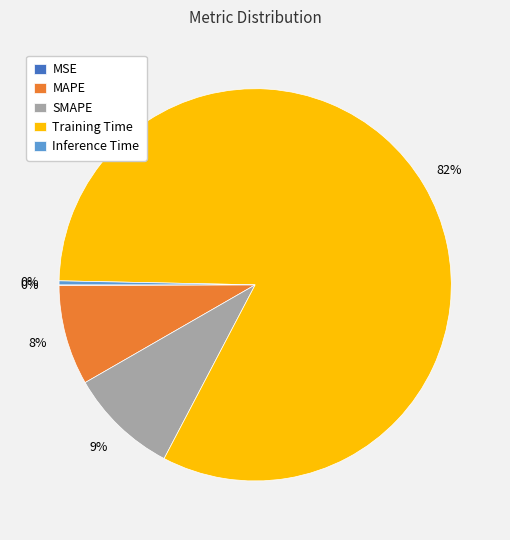

The Training Time slice represents 82% of the pie. True or false?

True